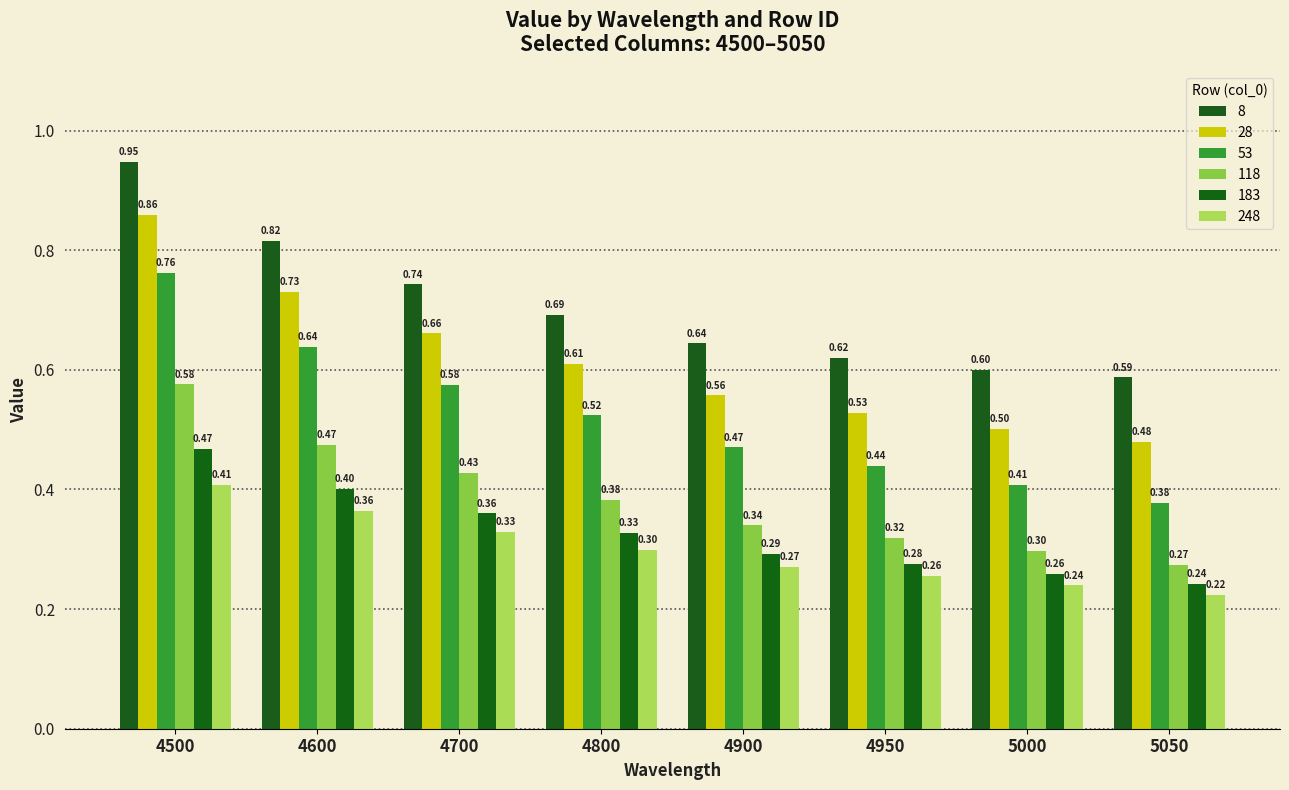

What is the difference between the maximum and minimum values in the 53 series?

0.4